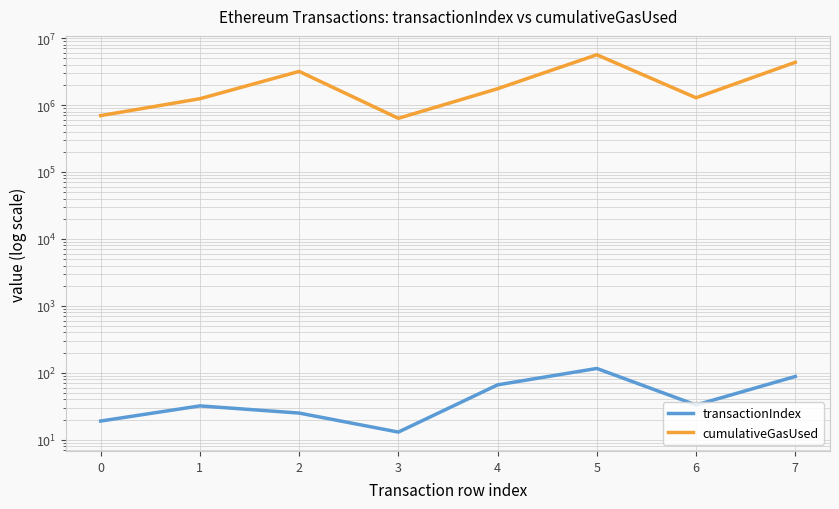

Does the chart have visible grid lines?

Yes